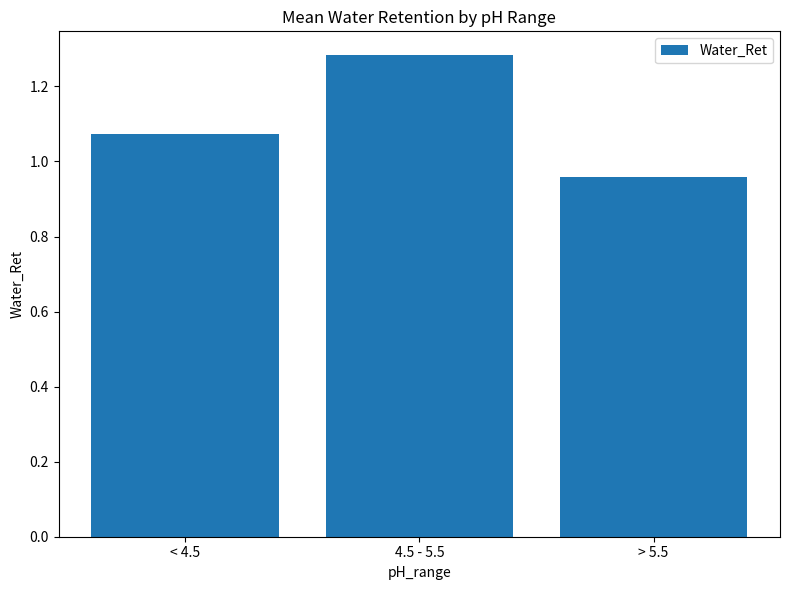

The chart shows a value of 0.4 at < 4.5. True or false?

False